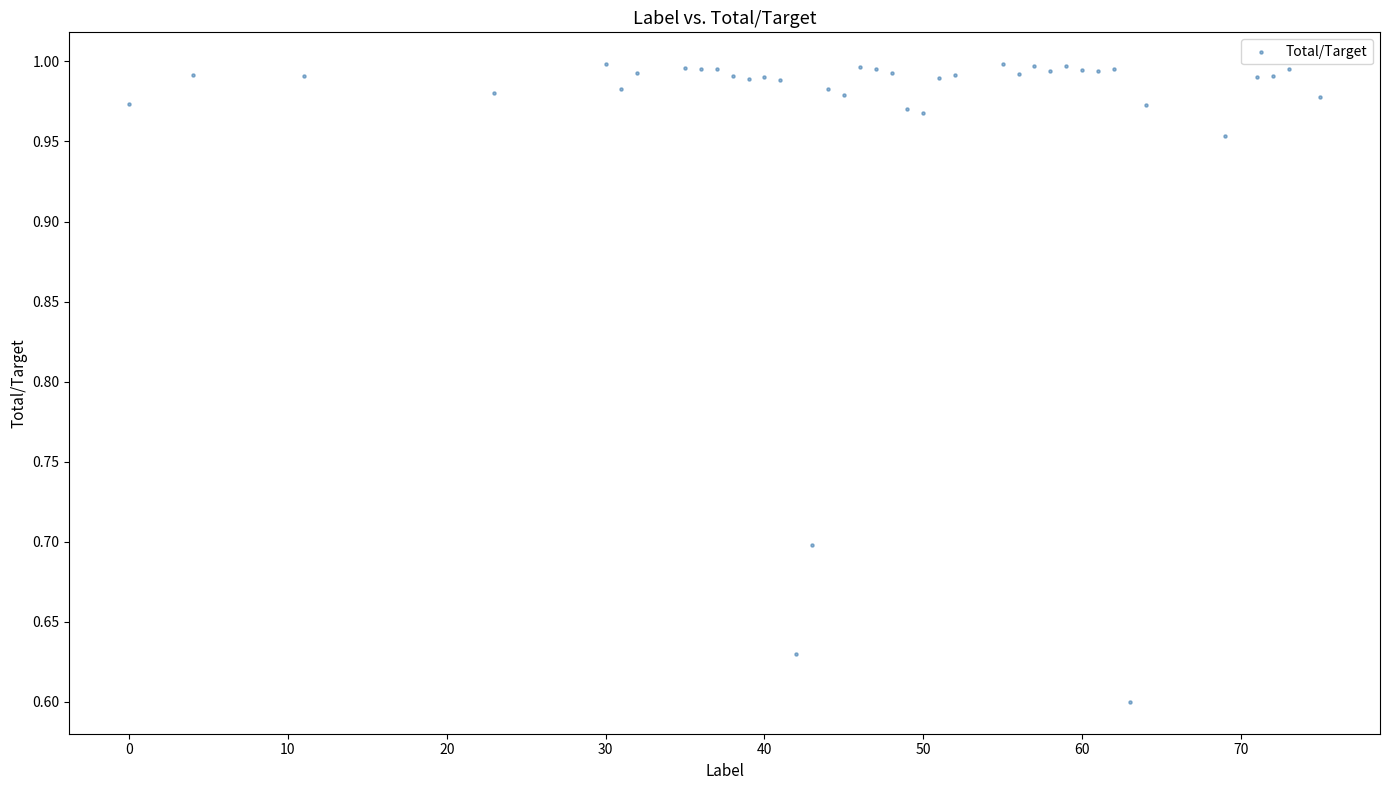

What is the range of X values (max minus min)?

75.0